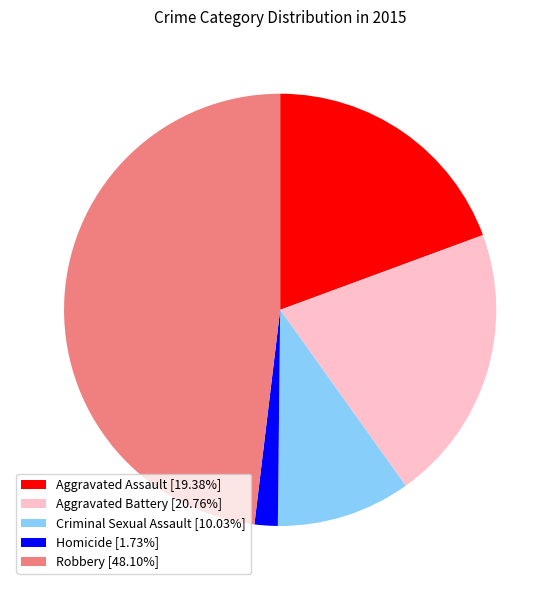

Approximately how many times larger is the value at Criminal Sexual Assault [10.03%] compared to Aggravated Assault [19.38%]?

0.5